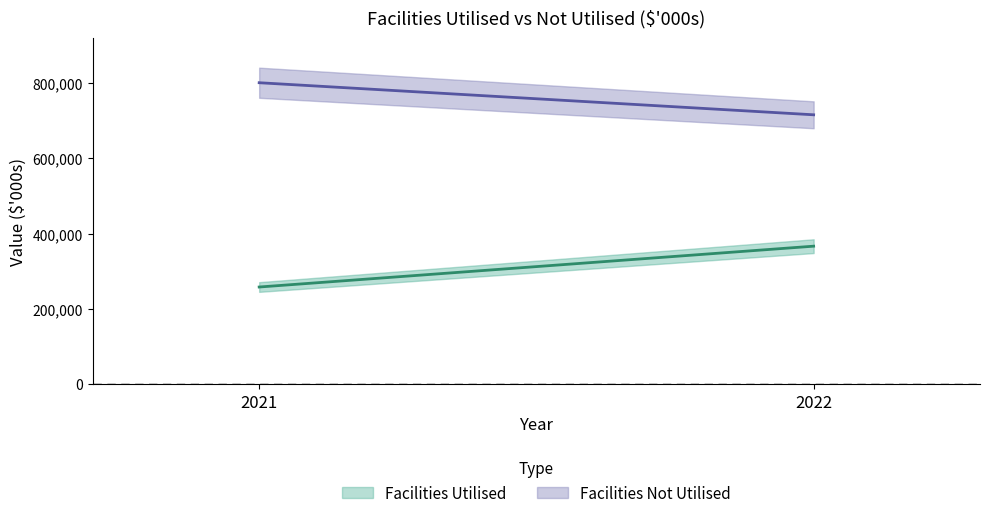

List the series in order of their peak value, highest first.

Facilities Not Utilised, Facilities Utilised